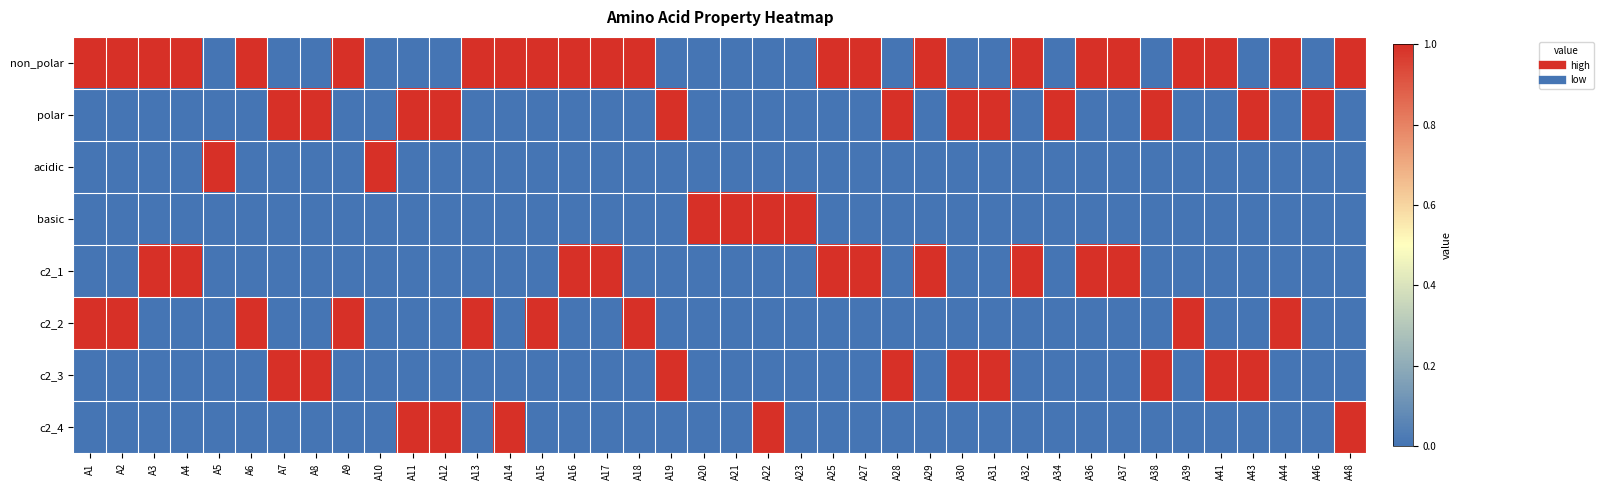

Which has a higher value, A19 or A25?

A25